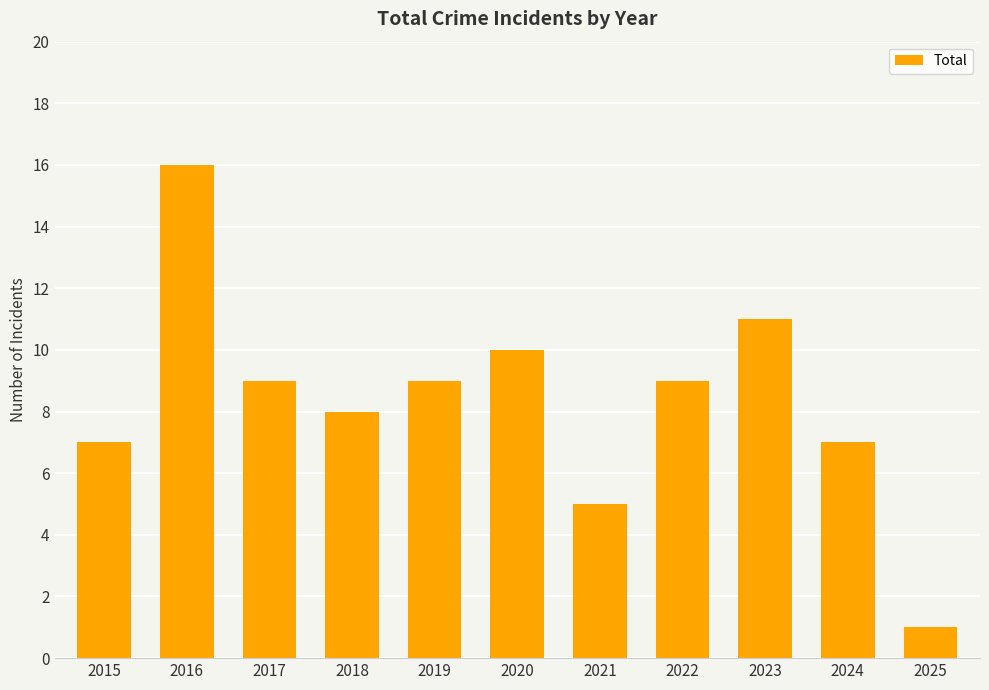

Which label corresponds to the largest value in the chart?

2016